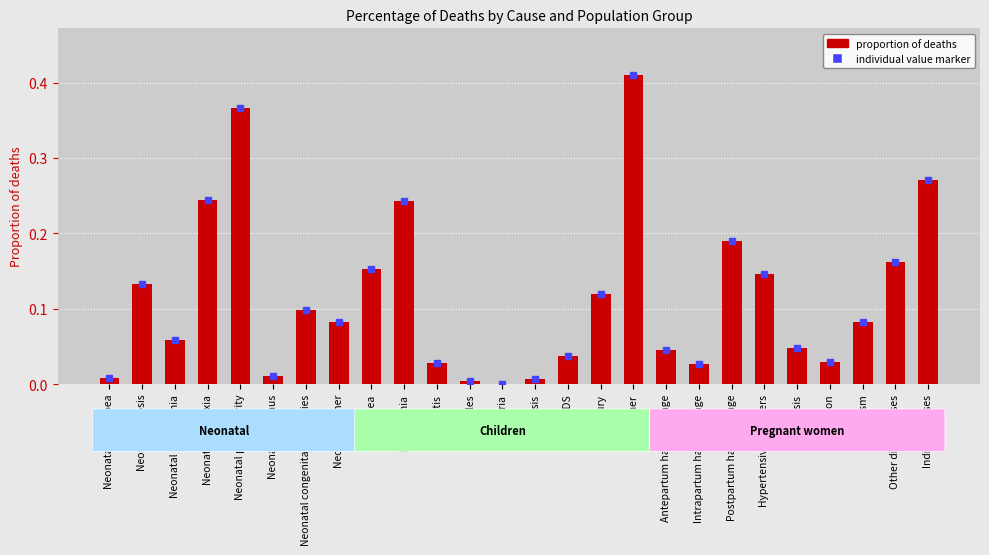

What is the sum of all values?

3.0